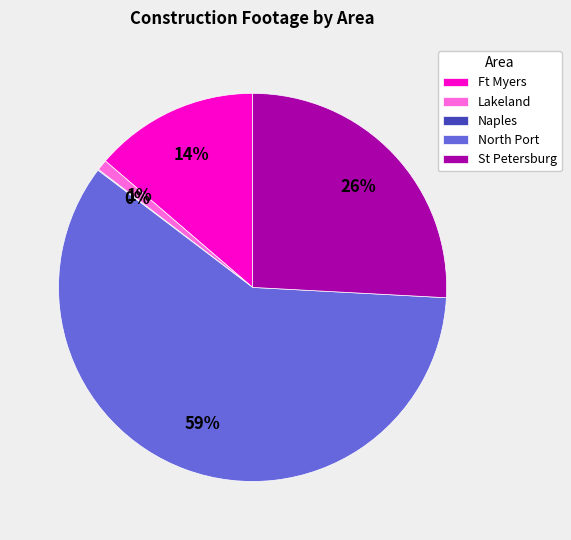

To the nearest percent, what is the difference between the St Petersburg and Ft Myers slice percentages?

12%